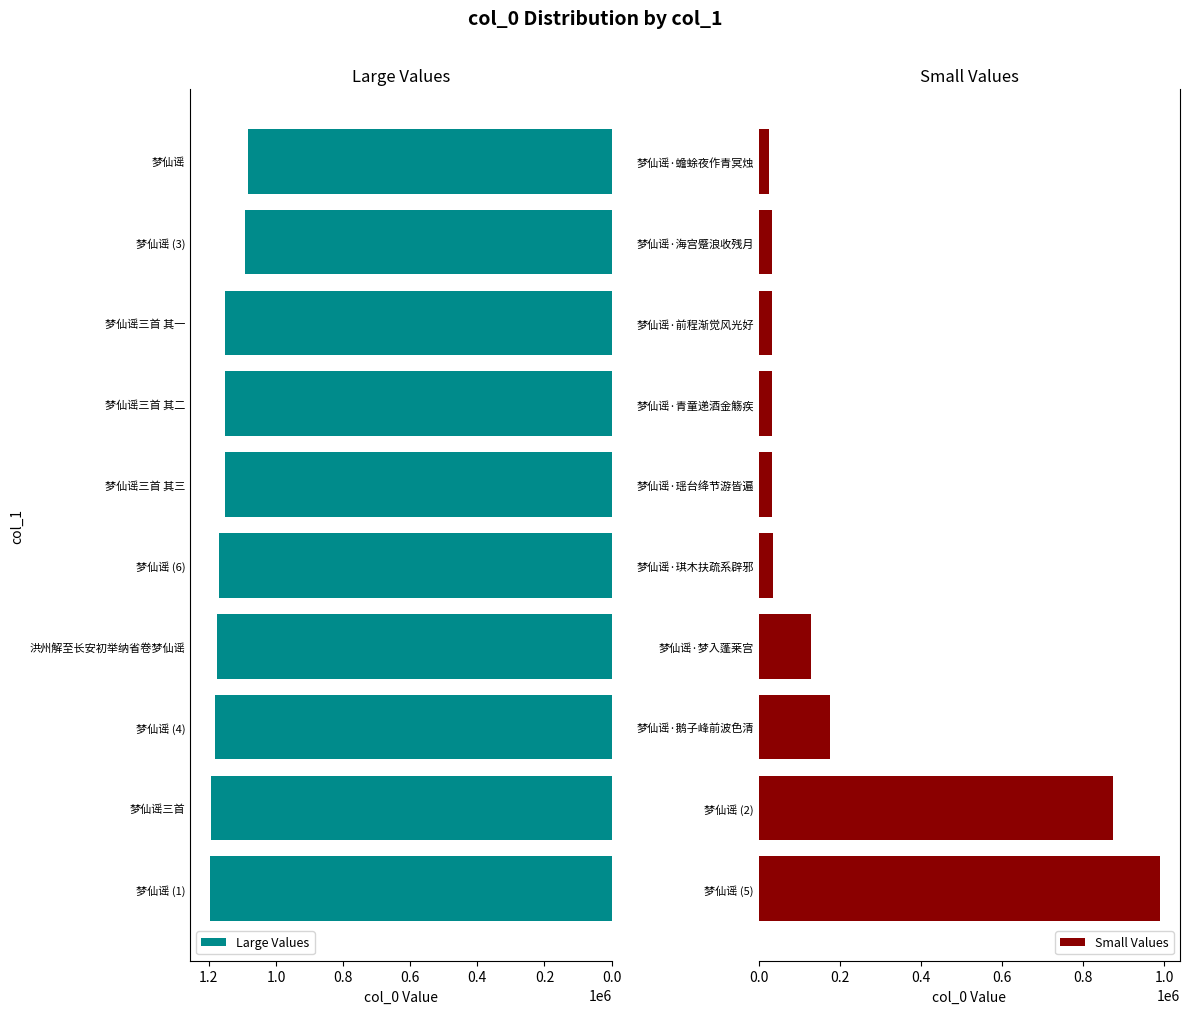

How many values in the Small Values series are below 35355?

5